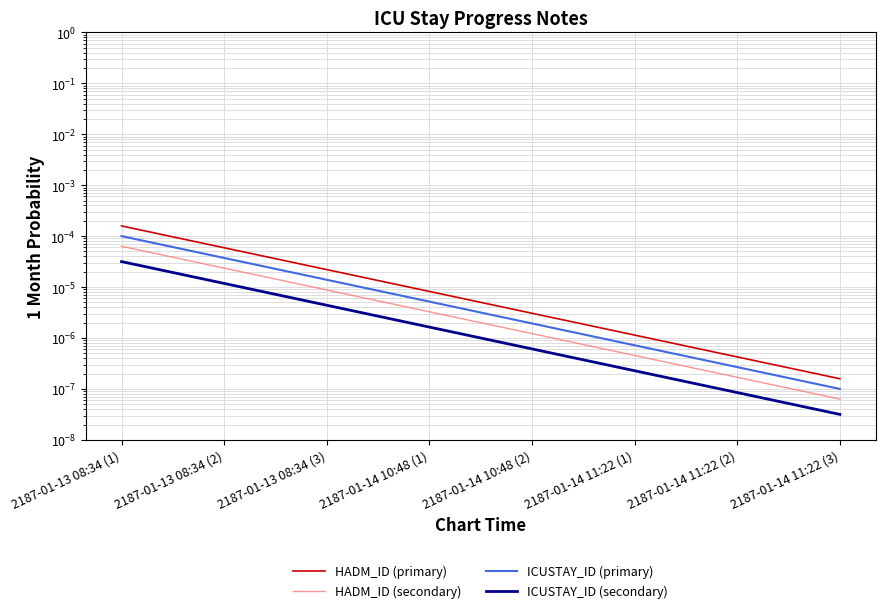

Is the value of HADM_ID (primary) at 2187-01-14 11:22 (1) greater than the value of HADM_ID (secondary) at 2187-01-14 11:22 (2)?

Yes